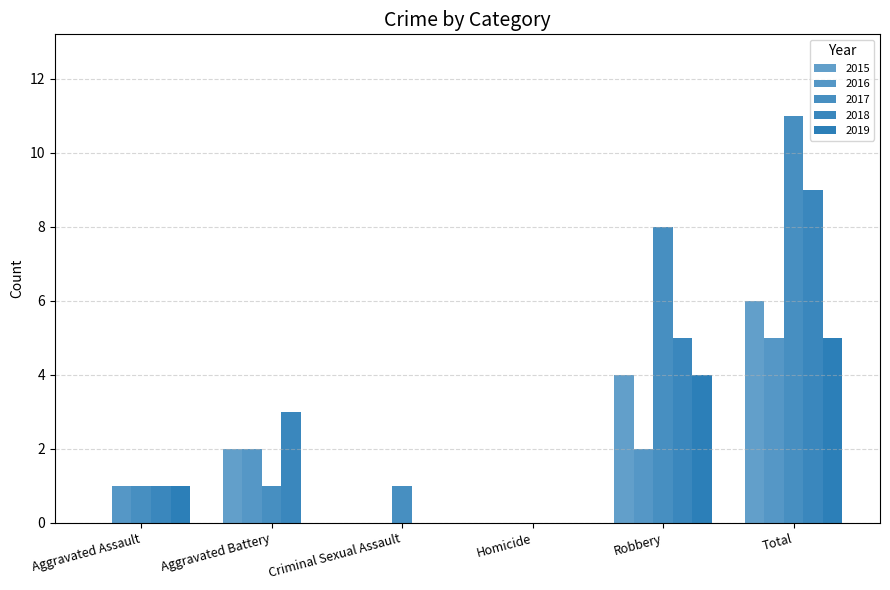

At how many categories does at least one series exceed 1?

3